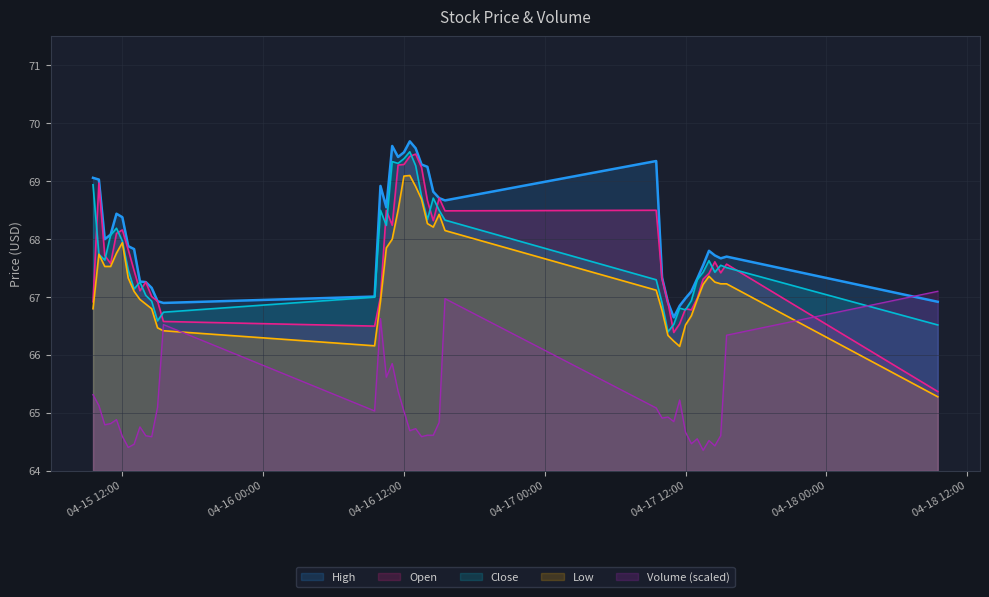

What is the difference between the maximum and second lowest values in the Close series?

3.0